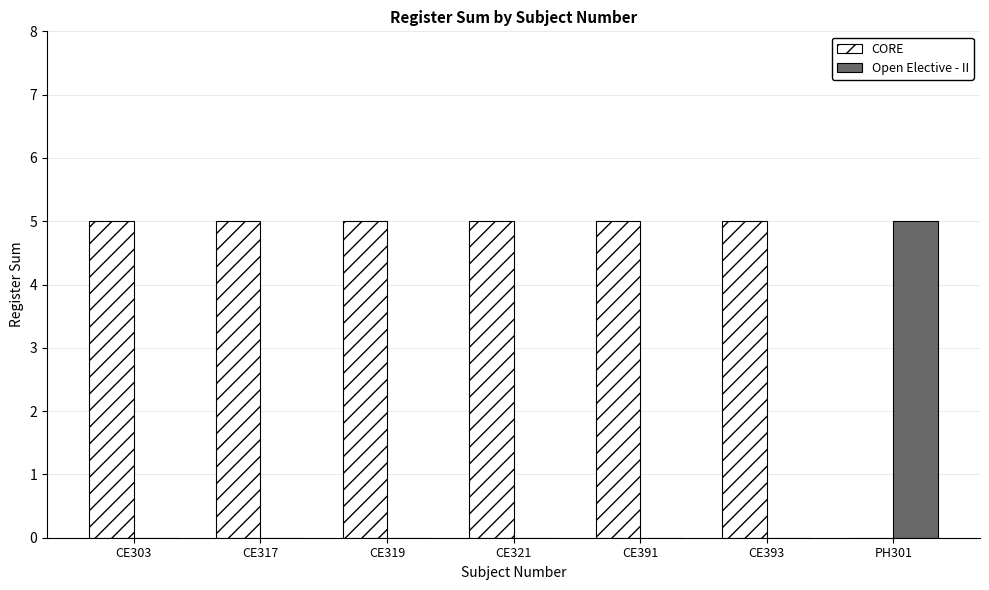

Reading right to left, extract all data points from this chart.

CORE: PH301=0	CE393=5	CE391=5	CE321=5	CE319=5	CE317=5	CE303=5
Open Elective - II: PH301=5	CE393=0	CE391=0	CE321=0	CE319=0	CE317=0	CE303=0